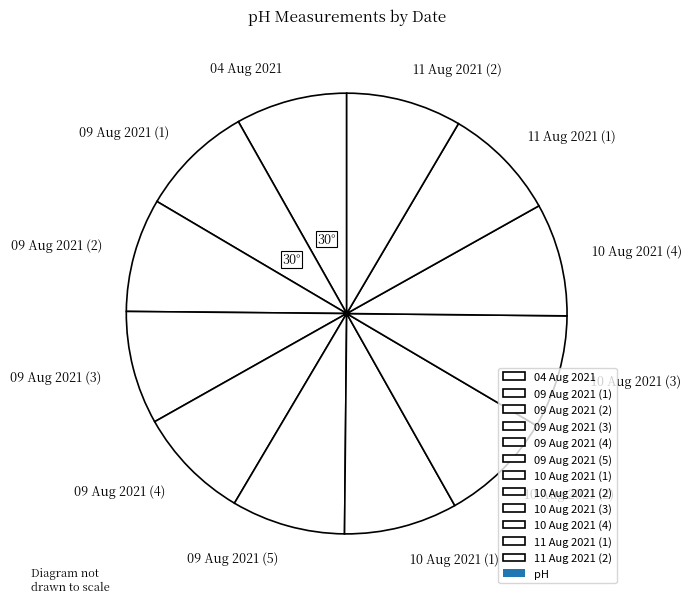

Does 09 Aug 2021 (2) represent more than half of the total?

No